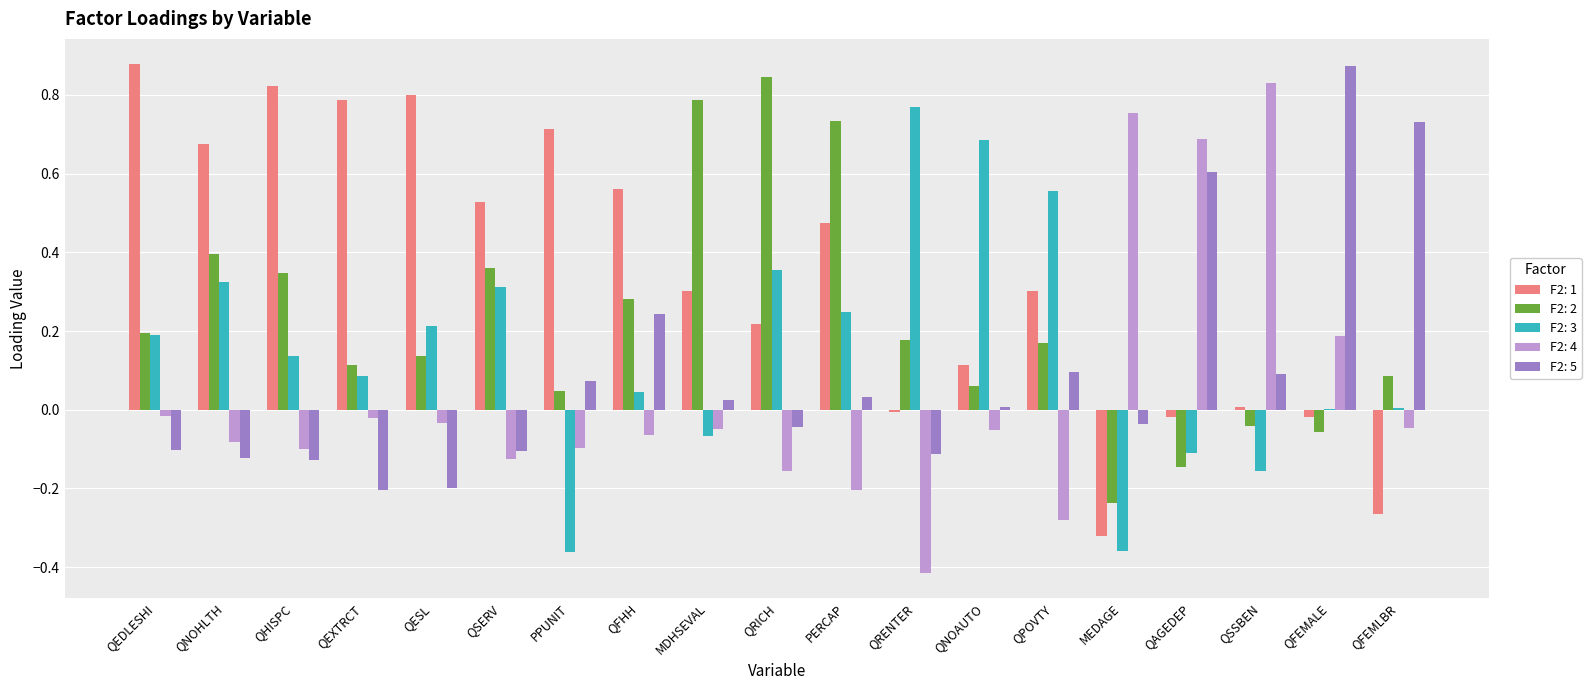

What is the sum of all F2: 5 values?

1.7